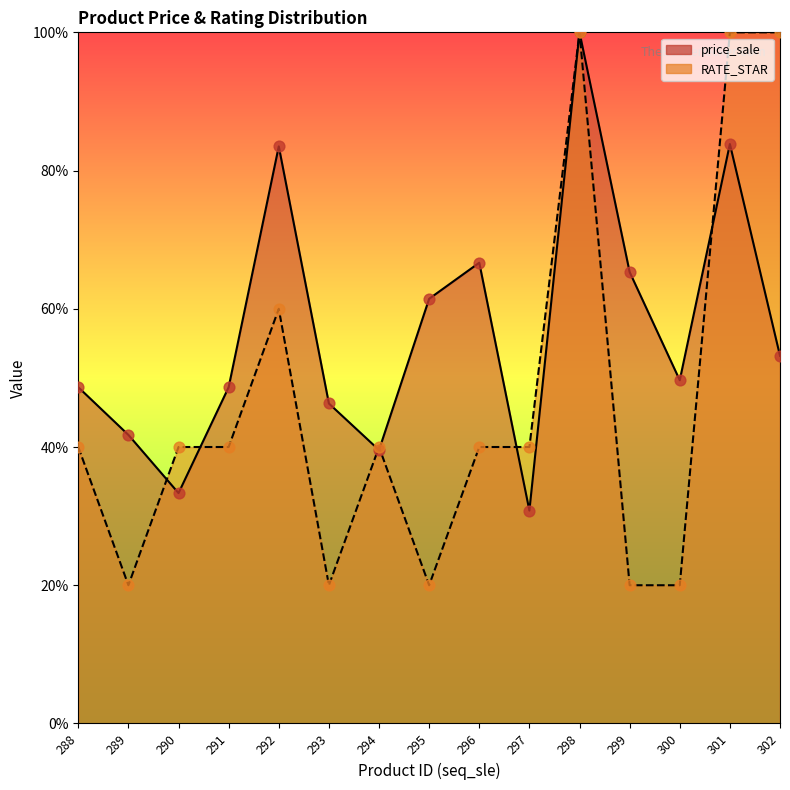

Is the value of RATE_STAR at 292 greater than the value of price_sale at 298?

No